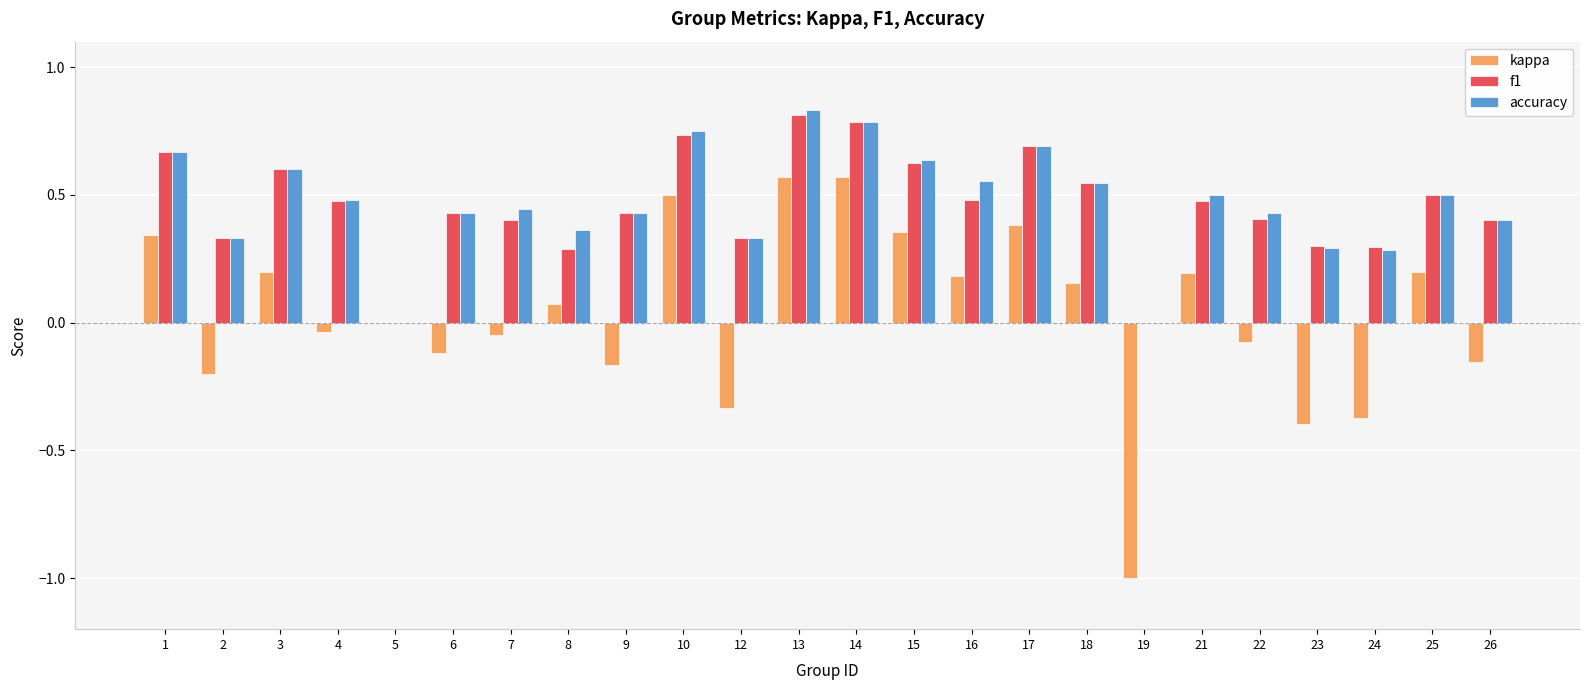

Is it true that accuracy equals 0.2 at 13?

False